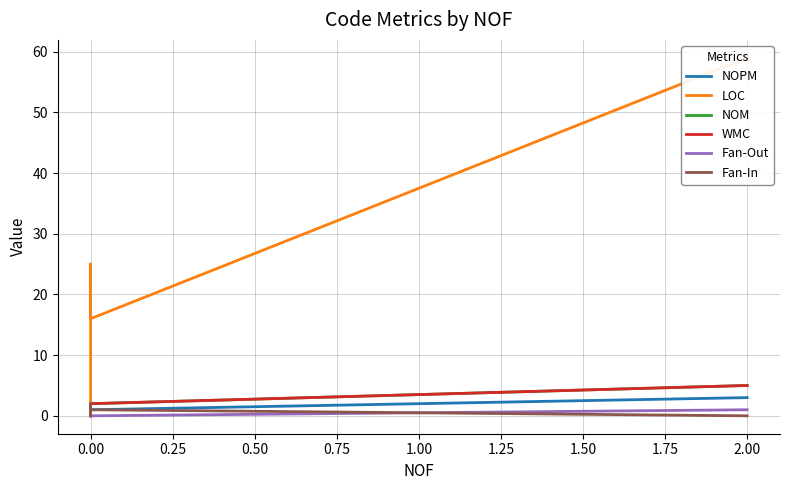

Rank the series at −0.25 from lowest to highest value.

Fan-In, Fan-Out, NOPM, NOM, WMC, LOC